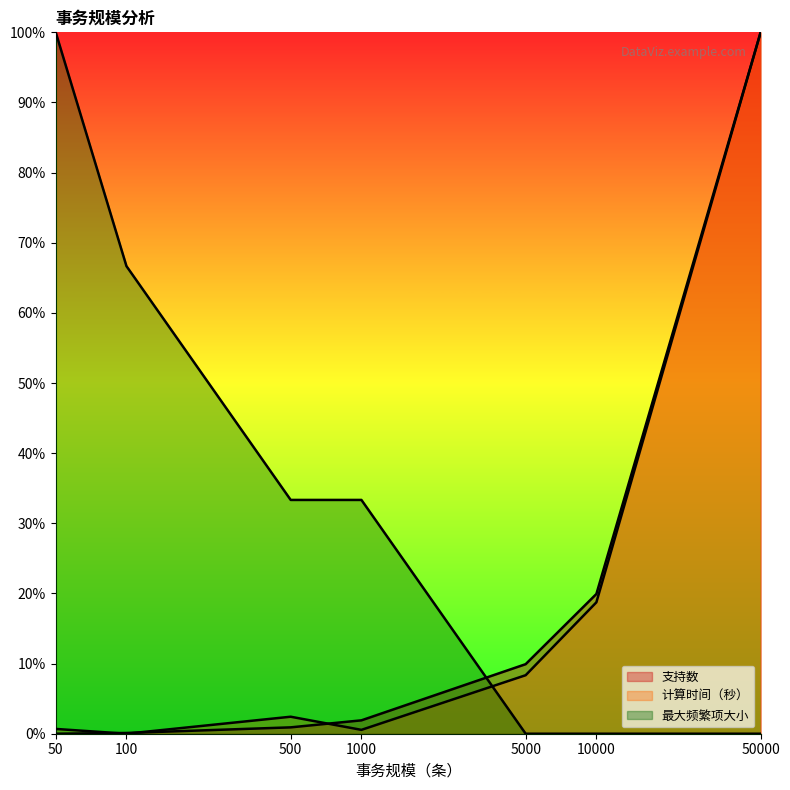

What is the sum of all 计算时间（秒） values?

1.3